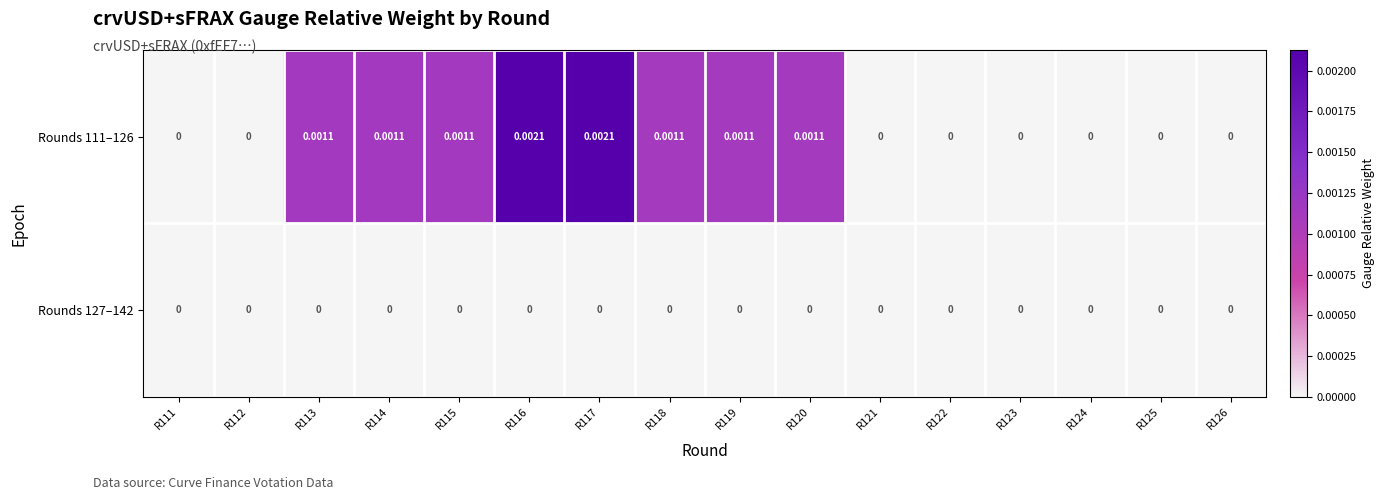

Is the value of Rounds 127–142 at R124 greater than the value of Rounds 111–126 at R114?

No